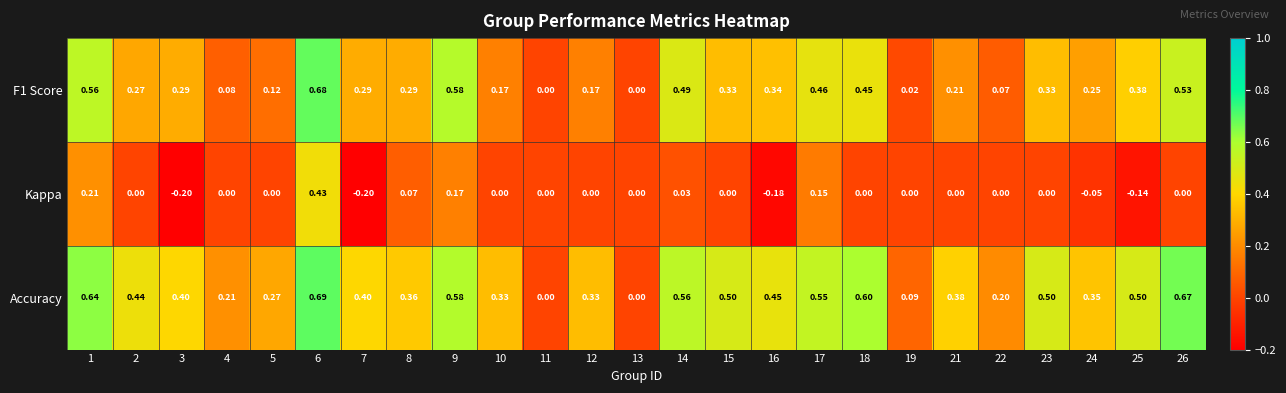

Is the value of Kappa at 18 greater than the value of F1 Score at 23?

No